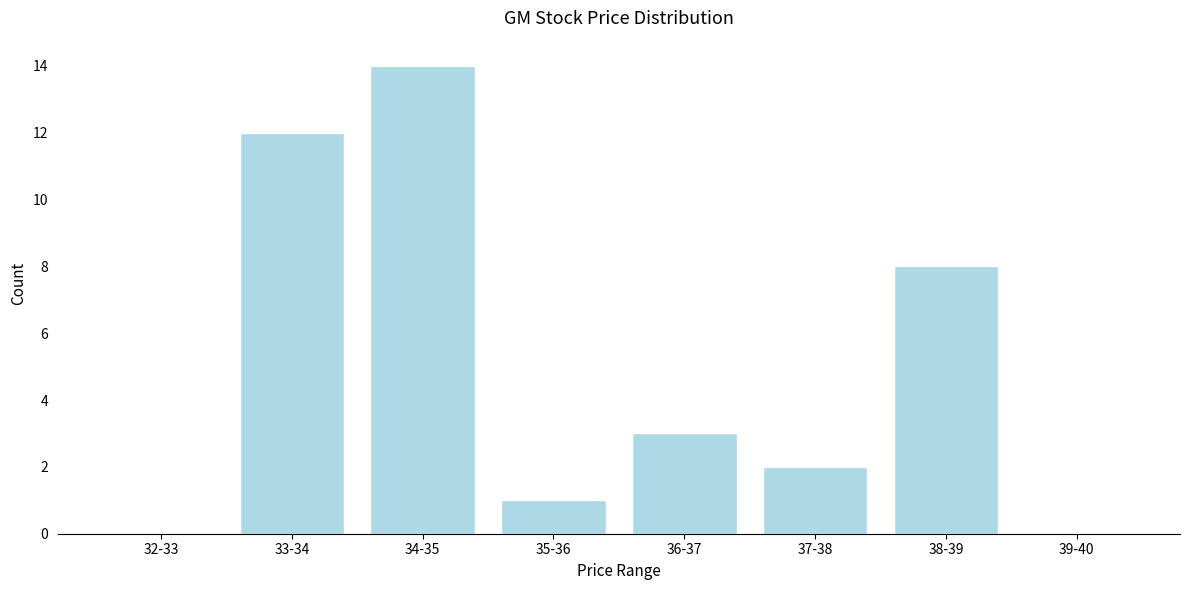

Reading right to left, what are all the values shown in this chart?

39-40=0	38-39=8	37-38=2	36-37=3	35-36=1	34-35=14	33-34=12	32-33=0